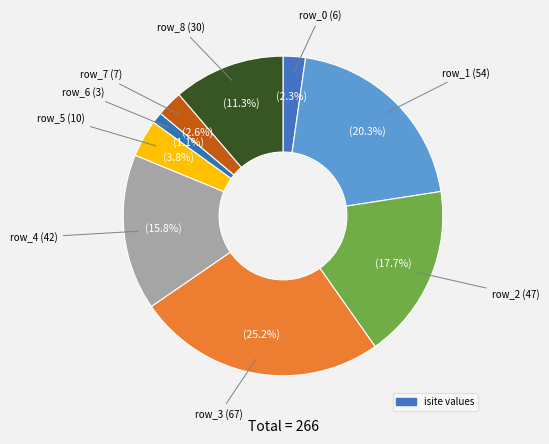

Count the number of slices in the pie.

9